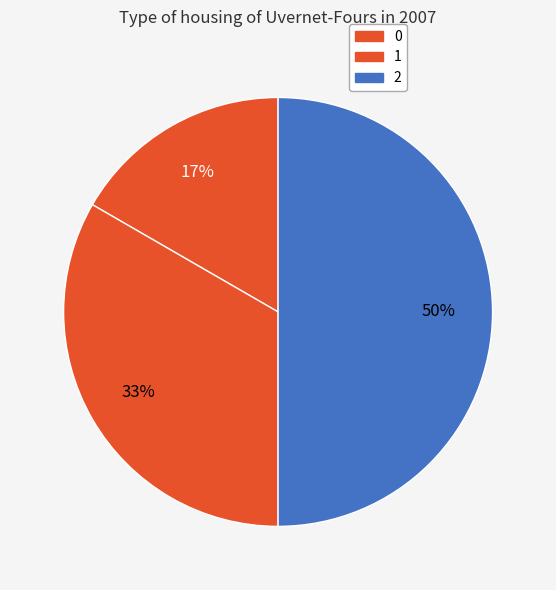

Does 2 represent more than half of the total?

No